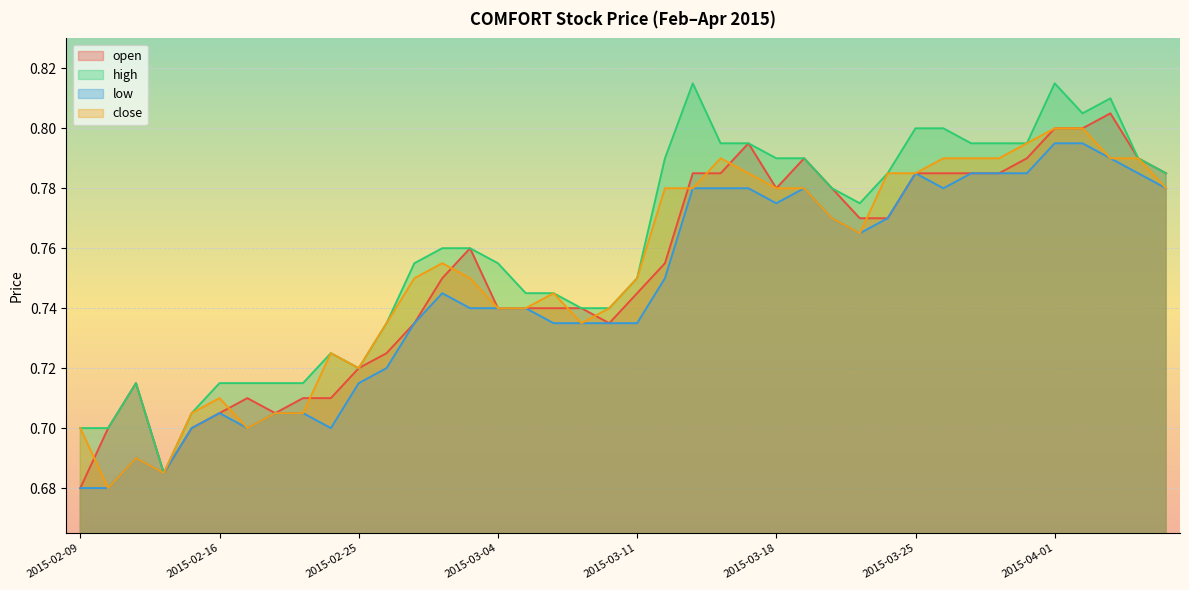

What are all the series names shown in the legend?

open, high, low, close